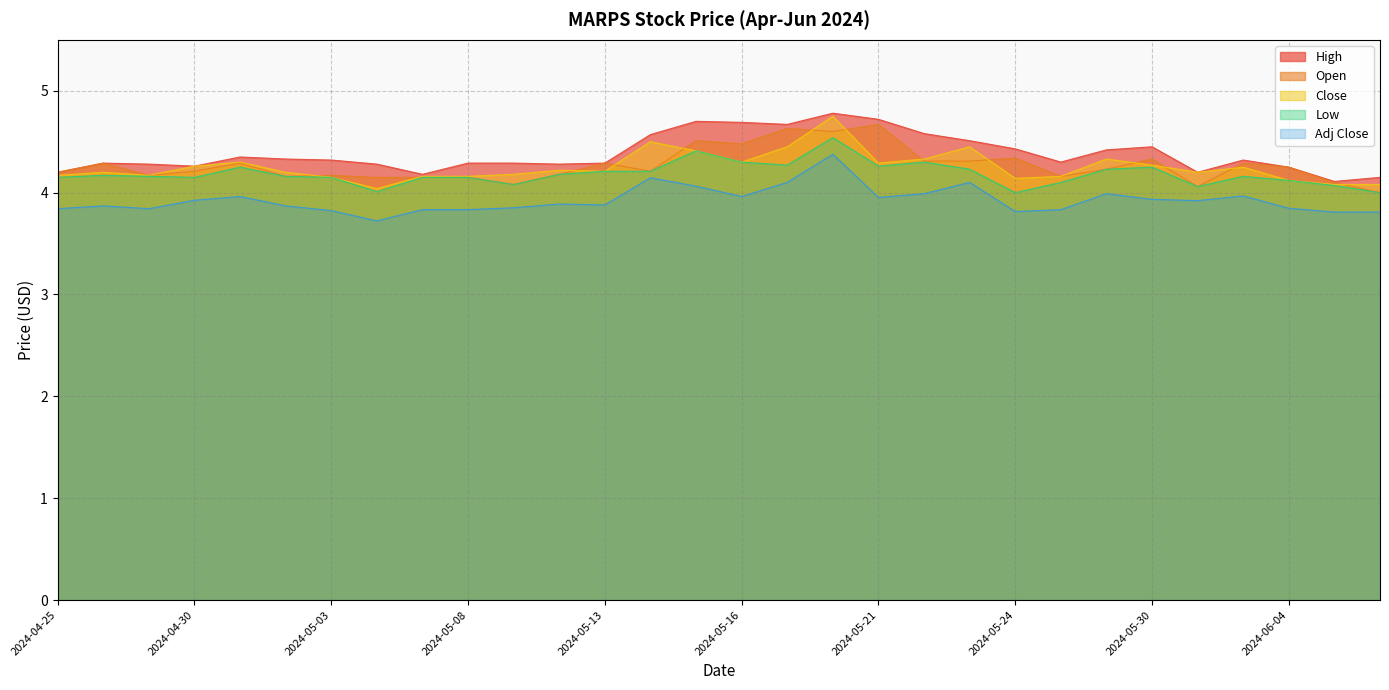

What is the minimum value shown in the chart?

3.7